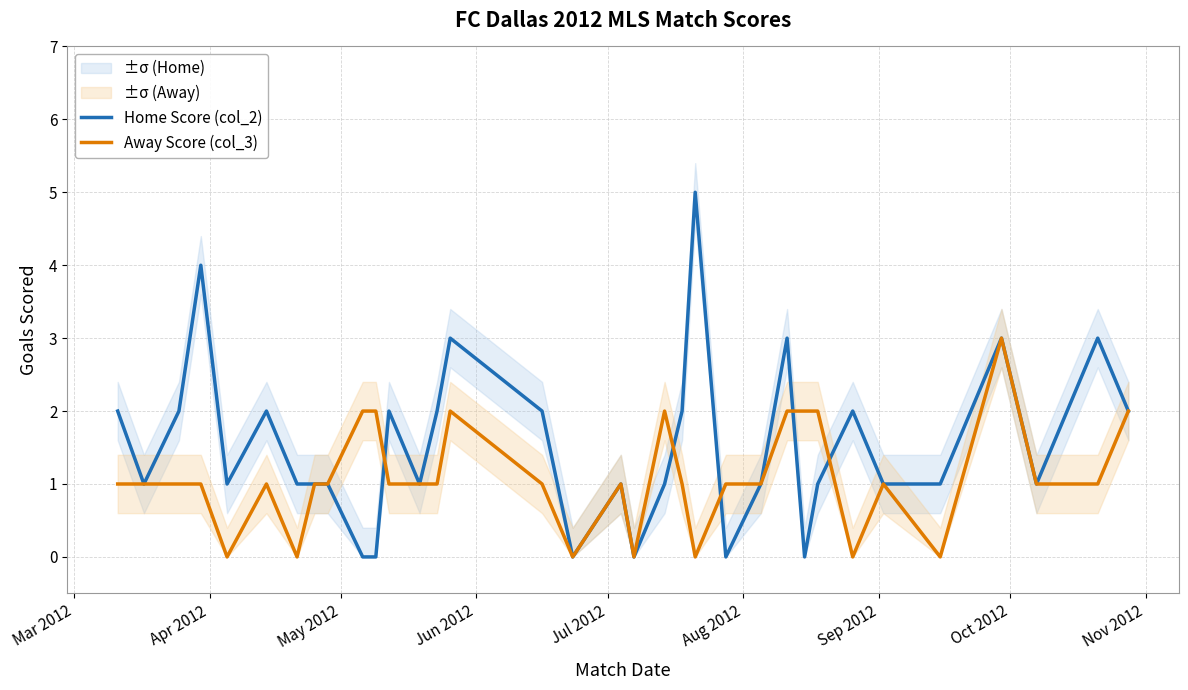

Reading right to left, extract all data points from this chart.

Home Score (col_2): 2	3	1	3	1	1	2	1	0	3	1	0	5	2	1	0	1	0	2	3	2	1	2	0	0	1	1	1	2	1	4	2	1	2
Away Score (col_3): 2	1	1	3	0	1	0	2	2	2	1	1	0	1	2	0	1	0	1	2	1	1	1	2	2	1	1	0	1	0	1	1	1	1